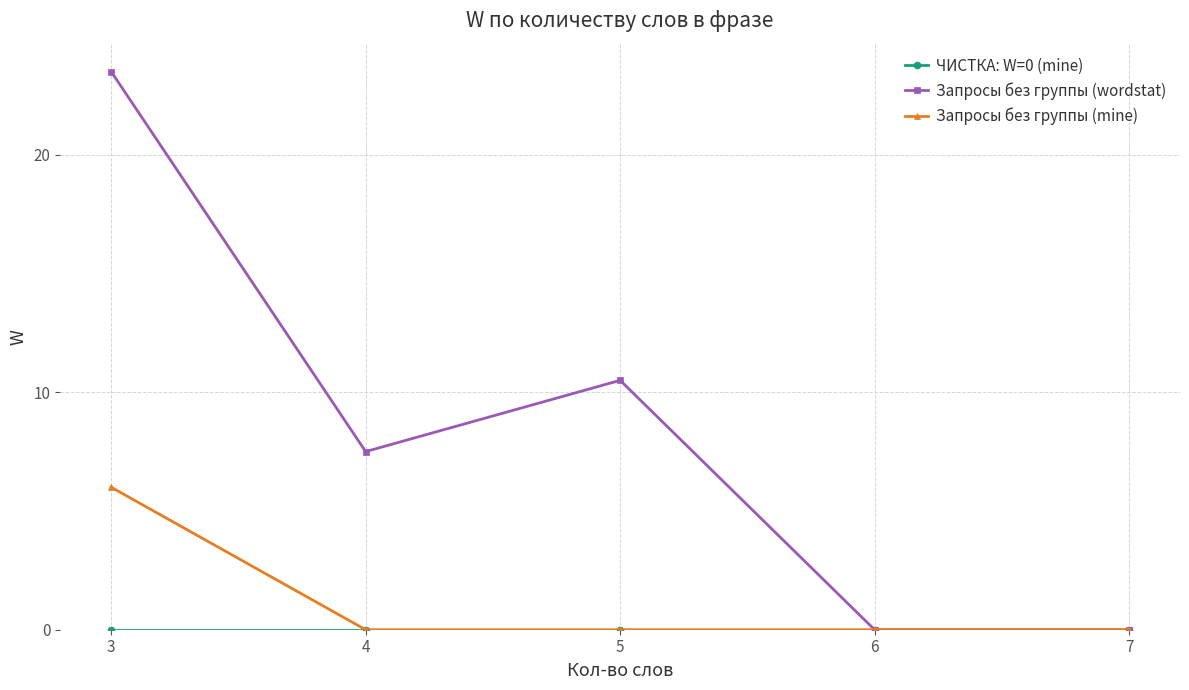

What is the difference between the Запросы без группы (wordstat) values at 4 and 6?

7.5